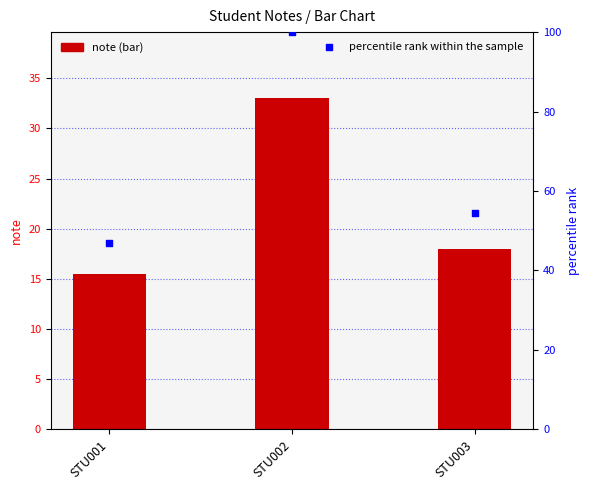

What is the total value across all series at STU003?

72.5